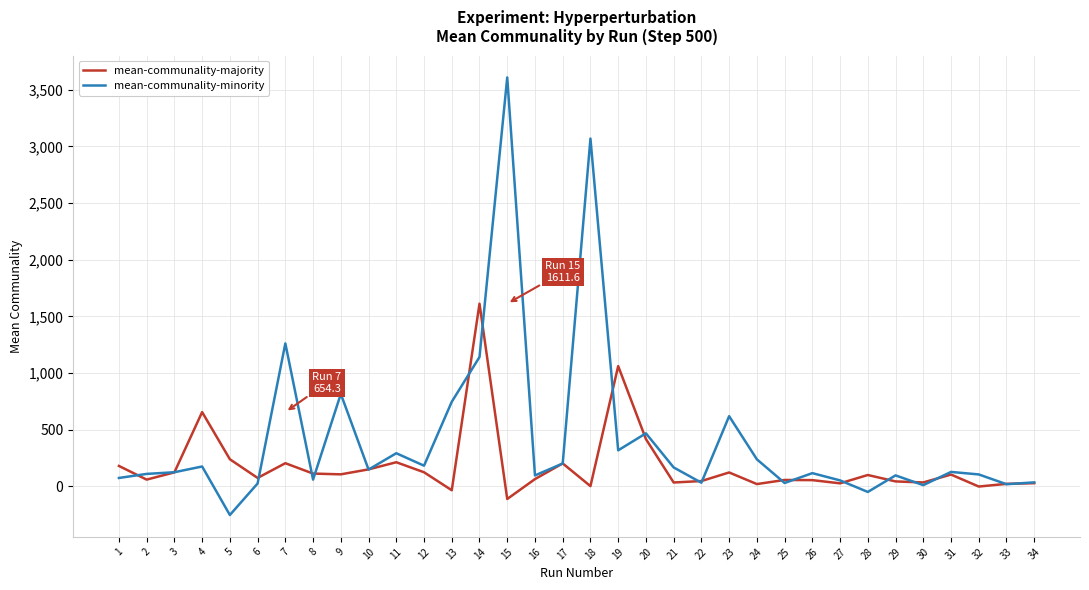

What is the sum of all mean-communality-majority values?

6098.9